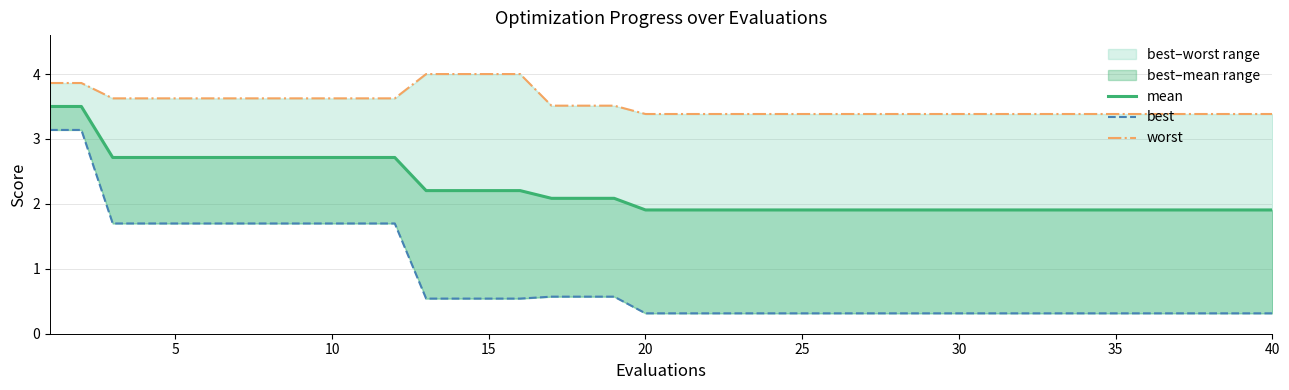

What are all the series names shown in the legend?

mean, best, worst